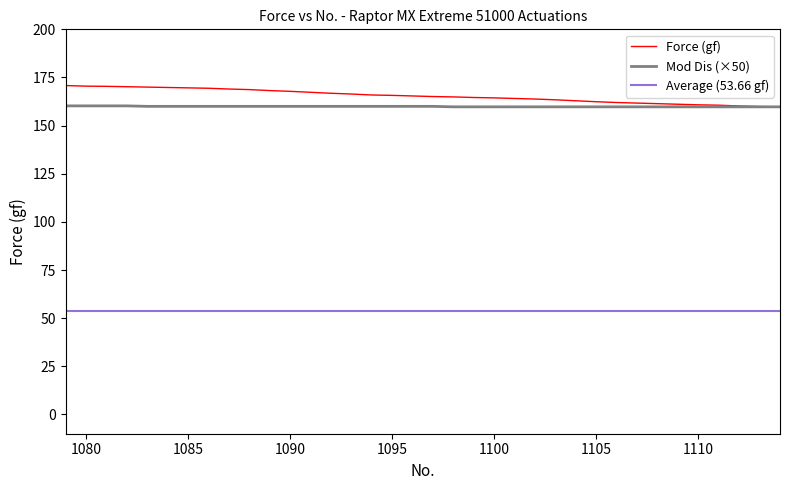

Reading left to right, list all the values displayed in this chart.

Force (gf): 170.8	170.5	170.4	170.2	170.0	169.8	169.6	169.4	169.0	168.7	168.2	167.8	167.3	166.8	166.4	165.9	165.7	165.4	165.1	164.9	164.6	164.4	164.1	163.8	163.4	162.9	162.4	162.0	161.7	161.4	161.1	160.8	160.6	160.2	159.9	159.7
Mod Dis (mm): 160.2	160.2	160.2	160.2	160.0	160.0	160.0	160.0	160.0	160.0	160.0	160.0	160.0	160.0	160.0	160.0	160.0	160.0	160.0	159.8	159.8	159.8	159.8	159.8	159.8	159.8	159.8	159.8	159.8	159.8	159.8	159.8	159.8	159.8	159.8	159.8